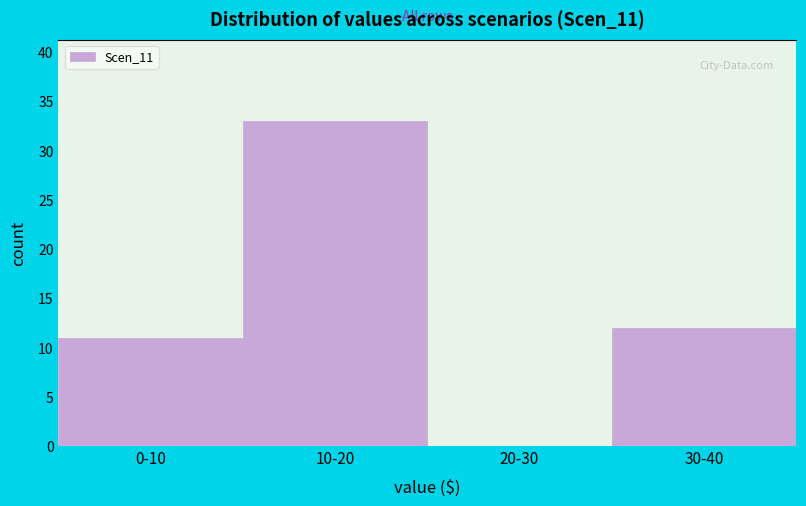

What is the maximum value shown in the chart?

33